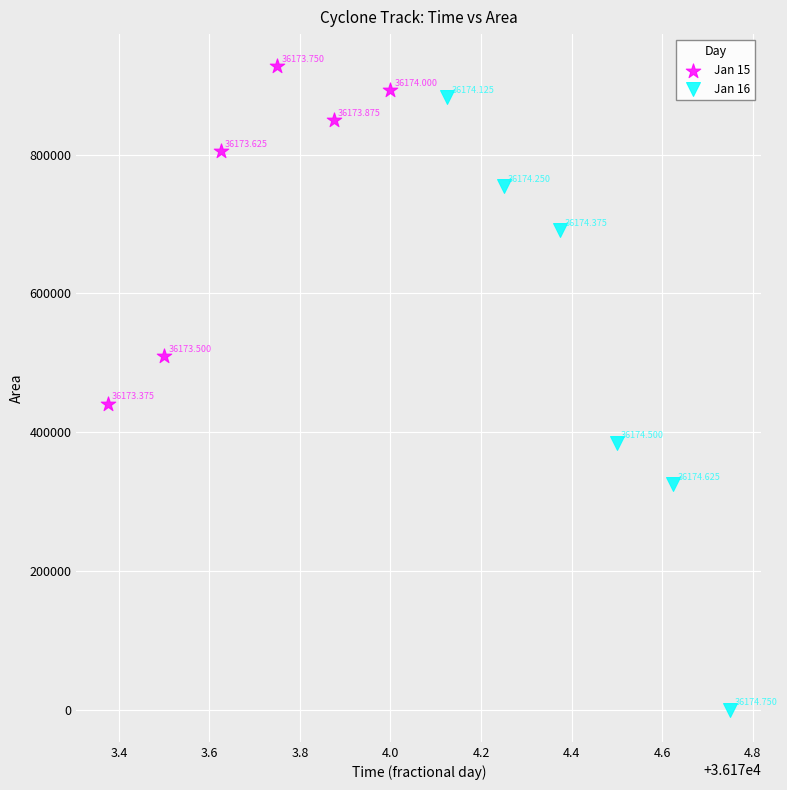

Which series has the widest spread of Y values?

Jan 16